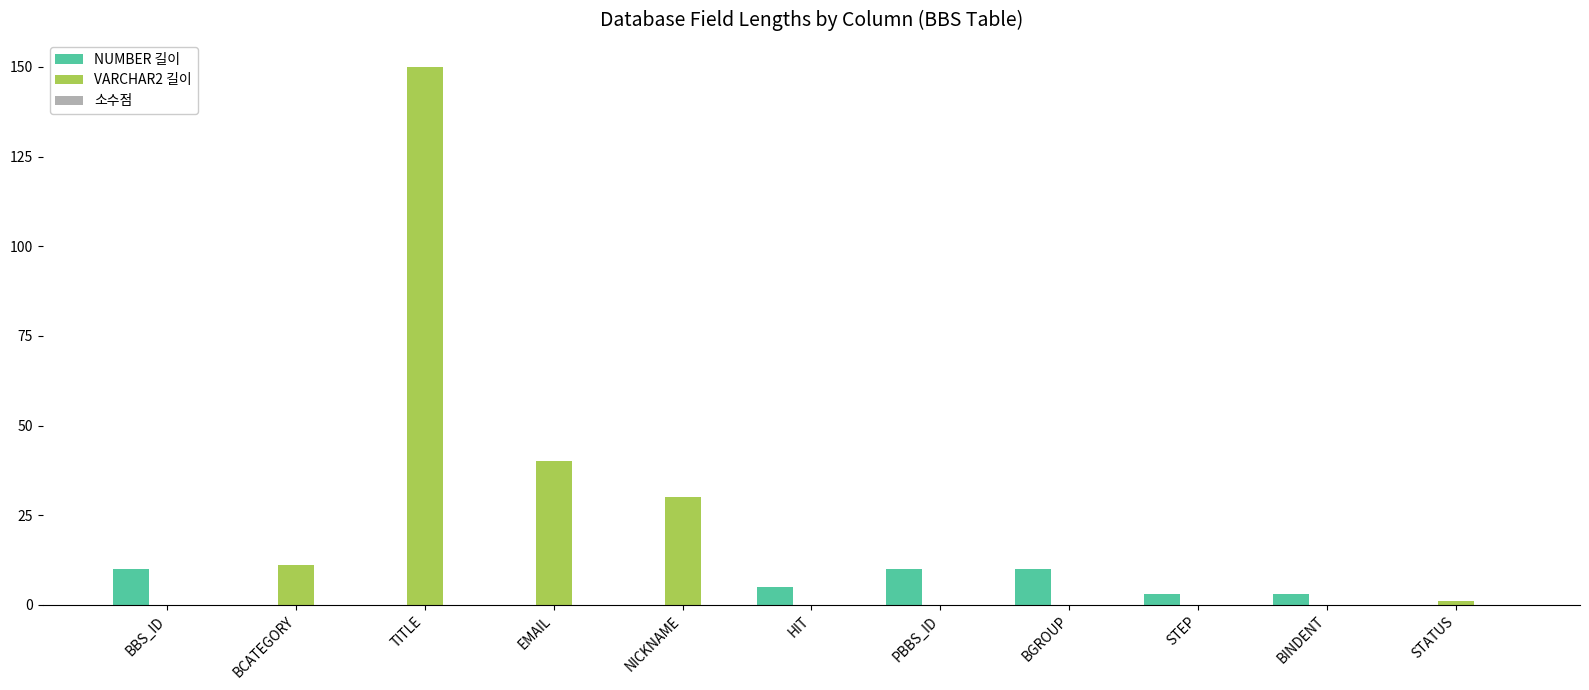

At which category is the sum across all series the highest?

TITLE